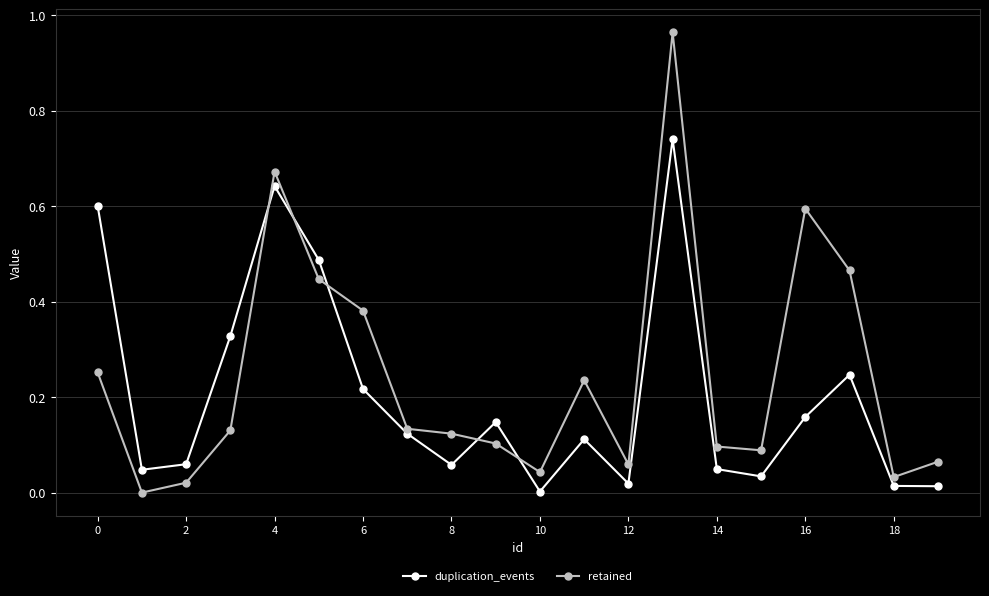

What are all the series names shown in the legend?

duplication_events, retained